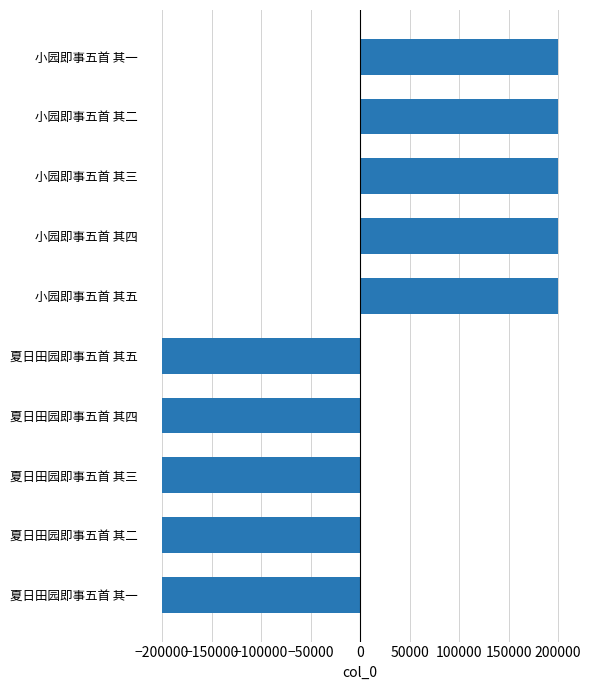

What is the smallest value displayed?

-199624